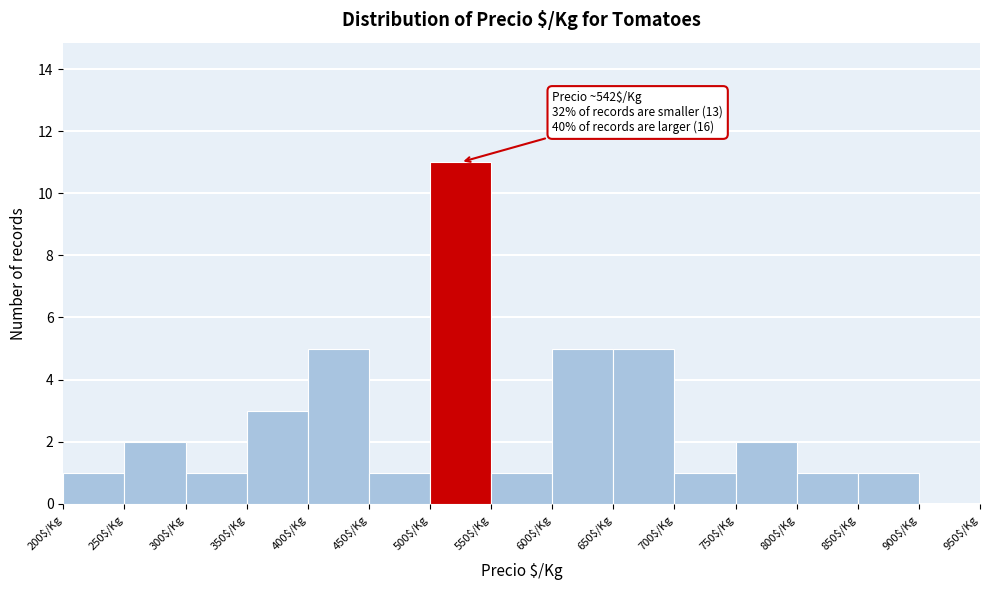

Over which range of the x-axis is the bar tallest?

500 to 550